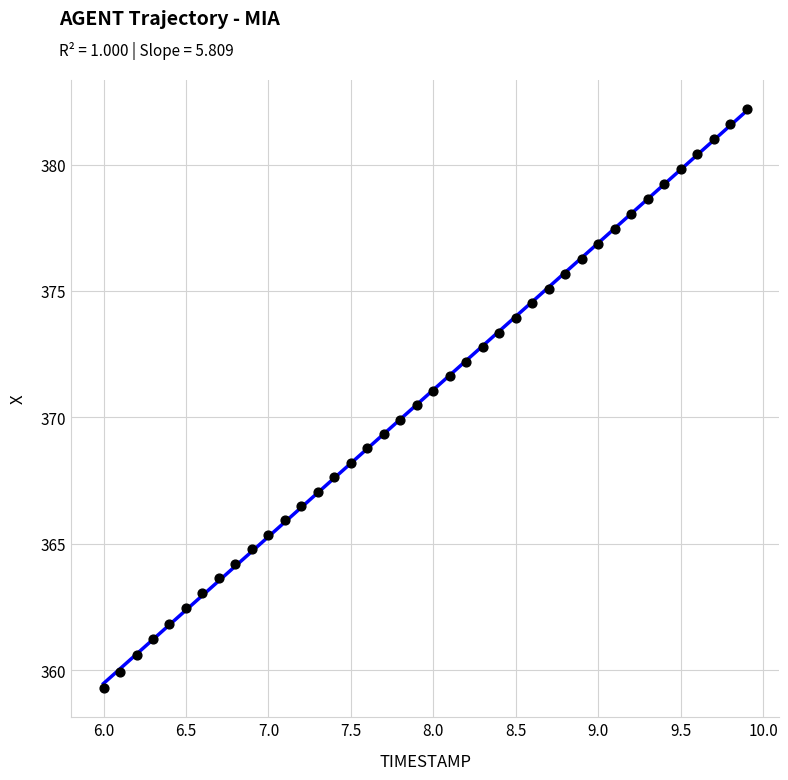

What is the range of Y values (max minus min)?

22.9